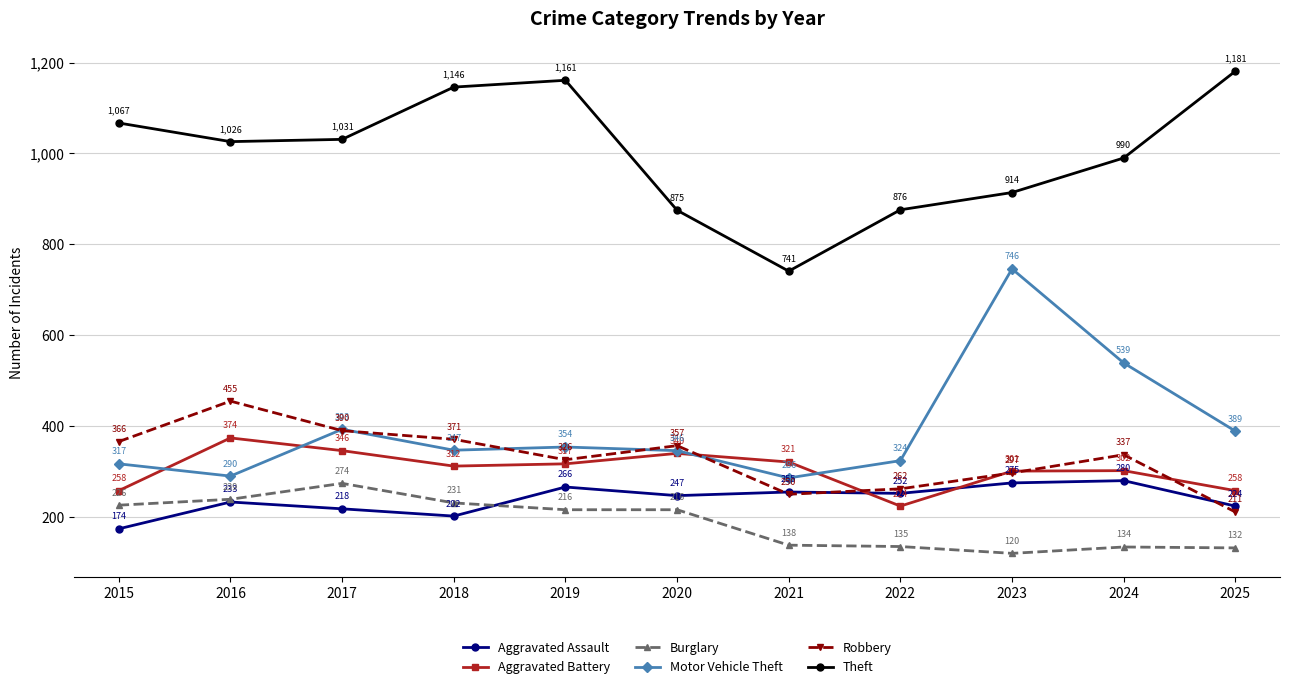

The Theft series shows 333 at 2017. True or false?

False